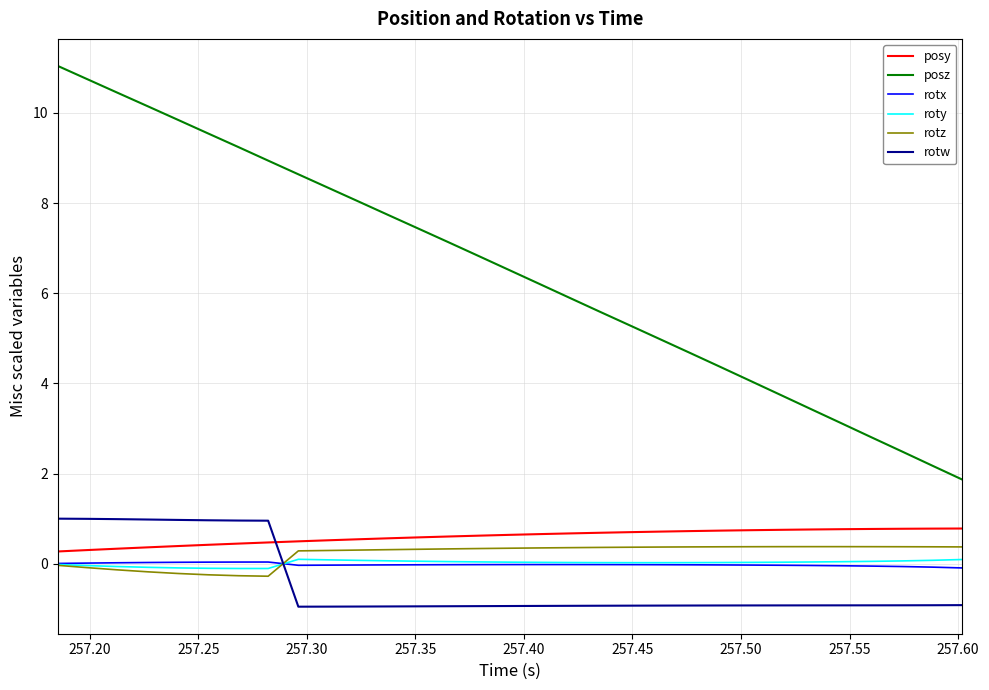

Count the number of categories in the chart.

31